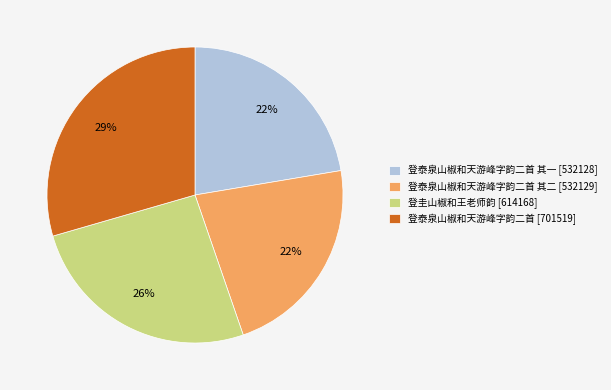

True or false: 登泰泉山椒和天游峰字韵二首 其二 [532129] accounts for 22% of the total.

True